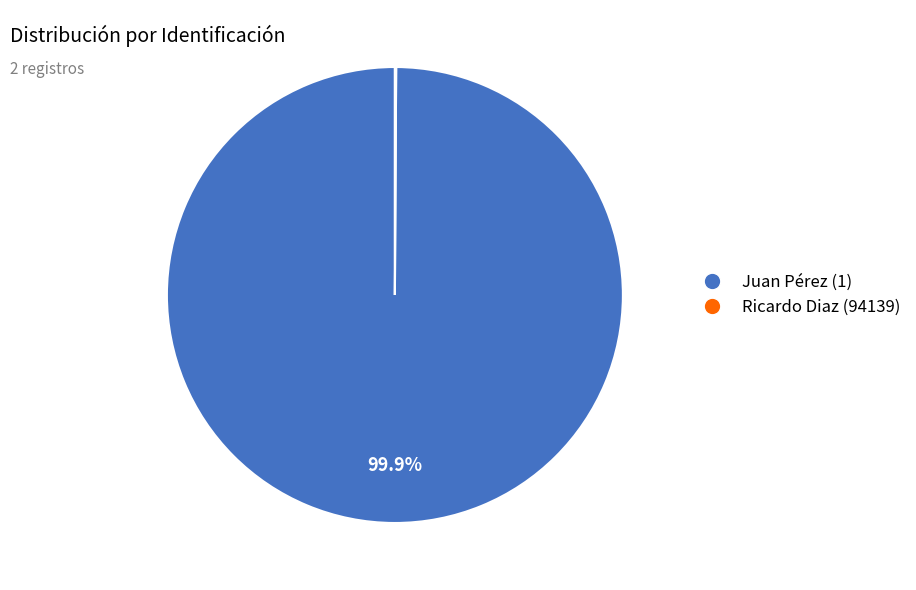

What is the largest slice in the pie chart?

Juan Pérez (1)